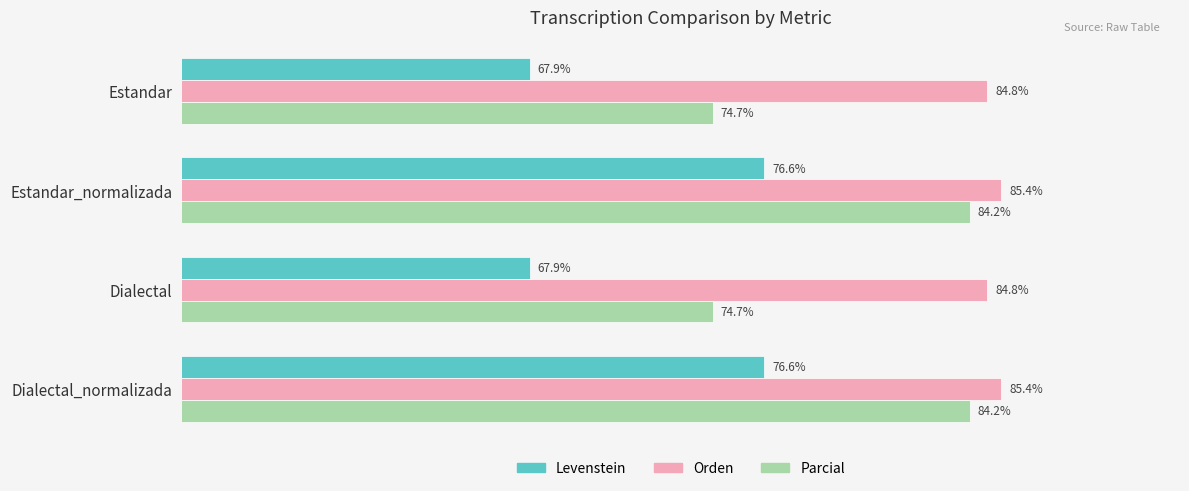

Which series has the widest spread of values?

Parcial